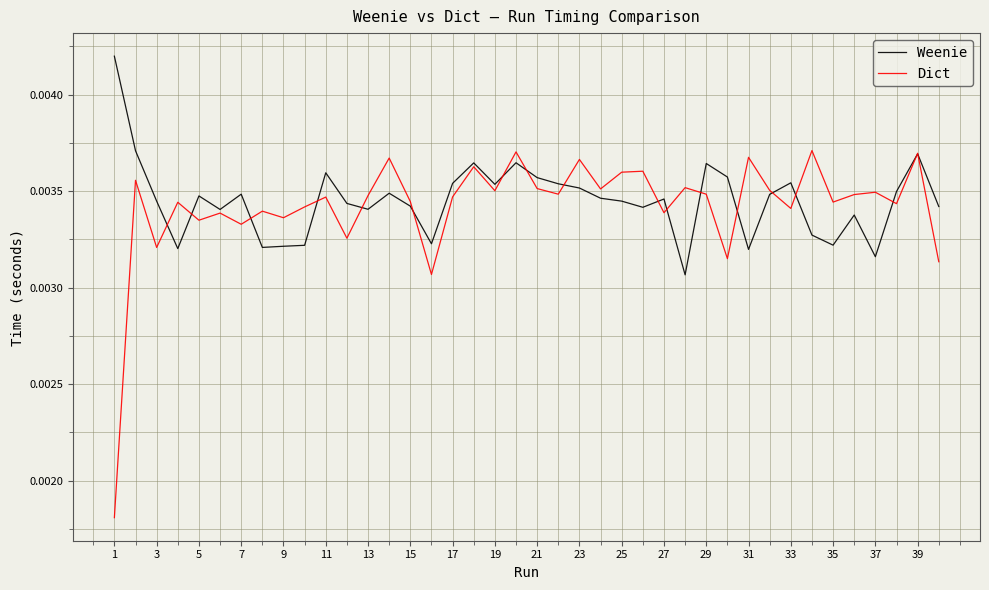

Which series has the largest range (max minus min)?

Dict